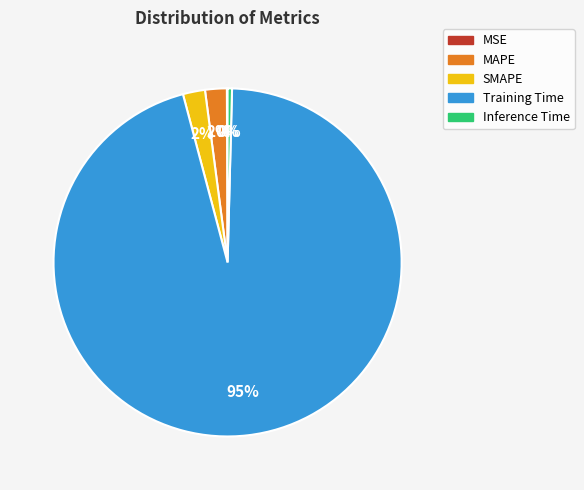

Combined, do MAPE and Training Time account for over 50%?

Yes